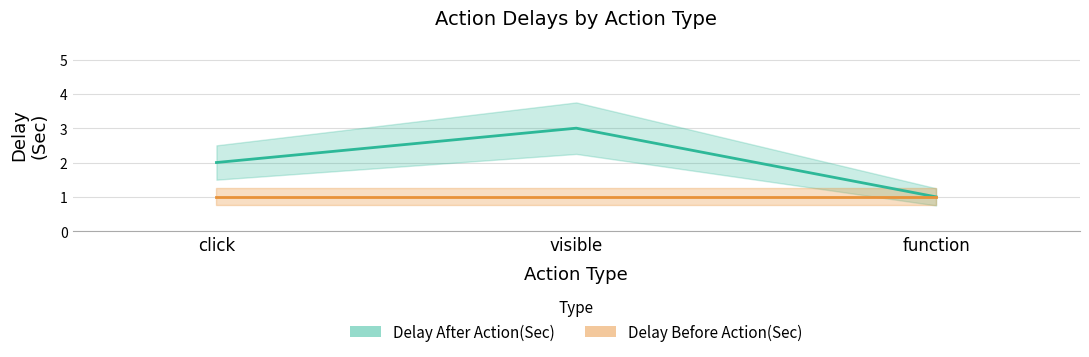

Is this an area chart (filled region under the line)?

No